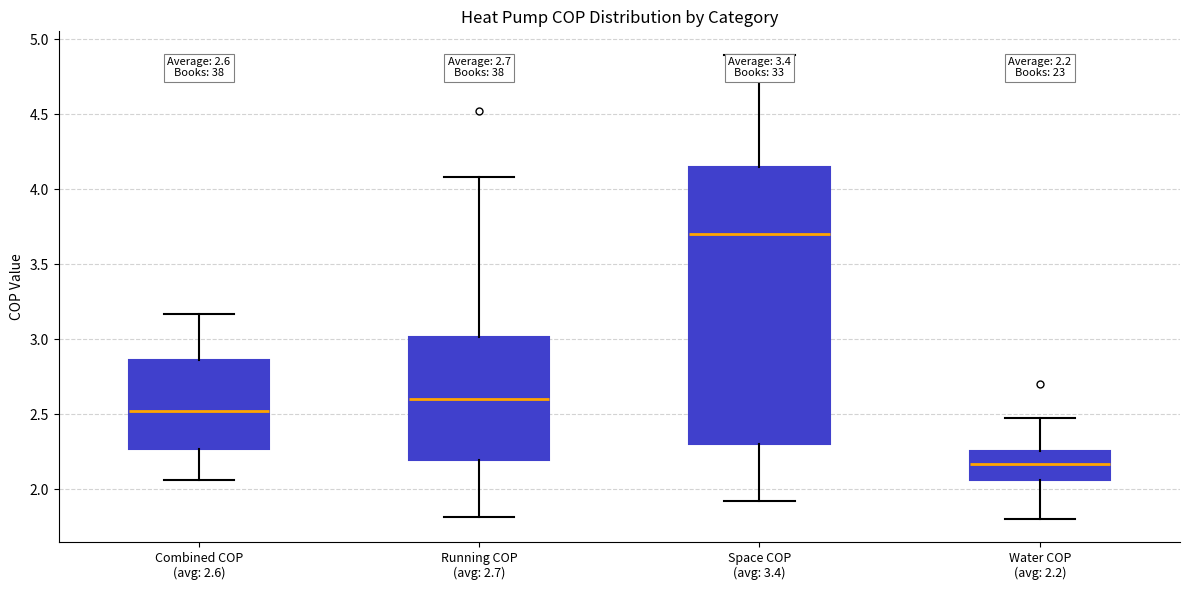

Comparing the boxes themselves (not the whiskers), which one is the tallest?

Space COP (avg: 3.4)